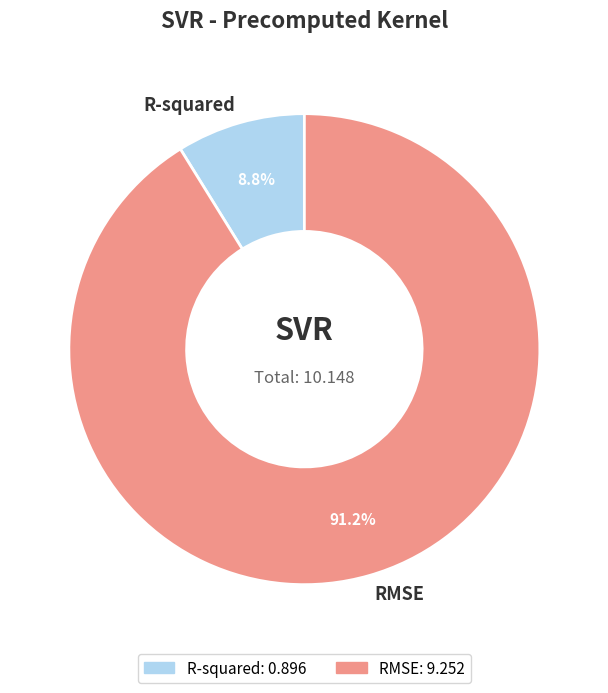

What is the smallest slice in the pie chart?

R-squared